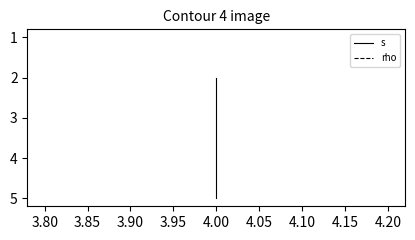

Between 3.80 and 3.75, which is larger?

3.80